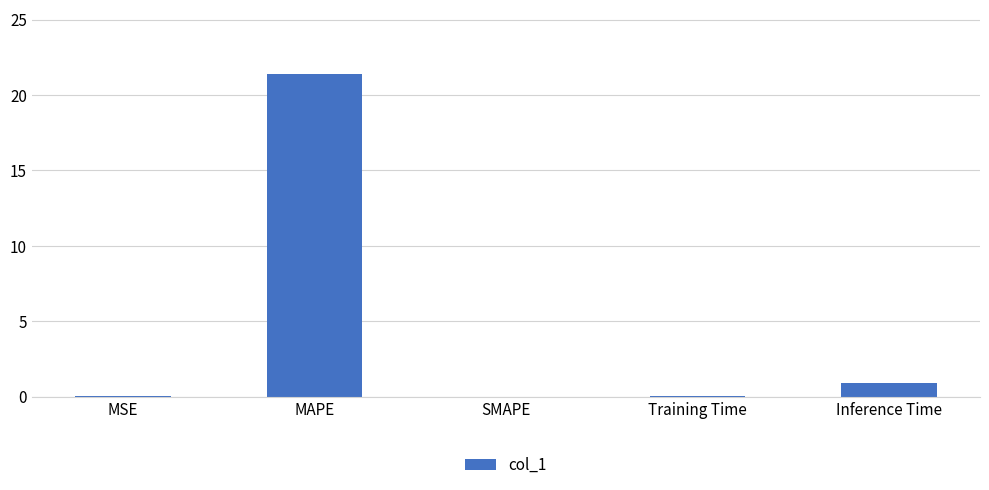

What is the change in value from MAPE to SMAPE?

-21.4